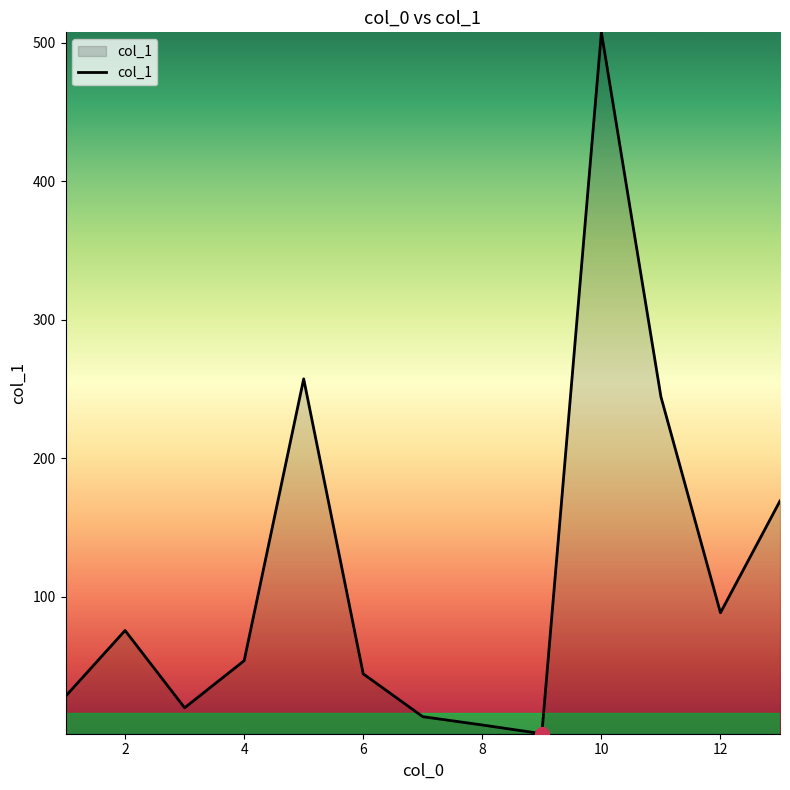

What is the difference between the maximum and minimum values?

506.2